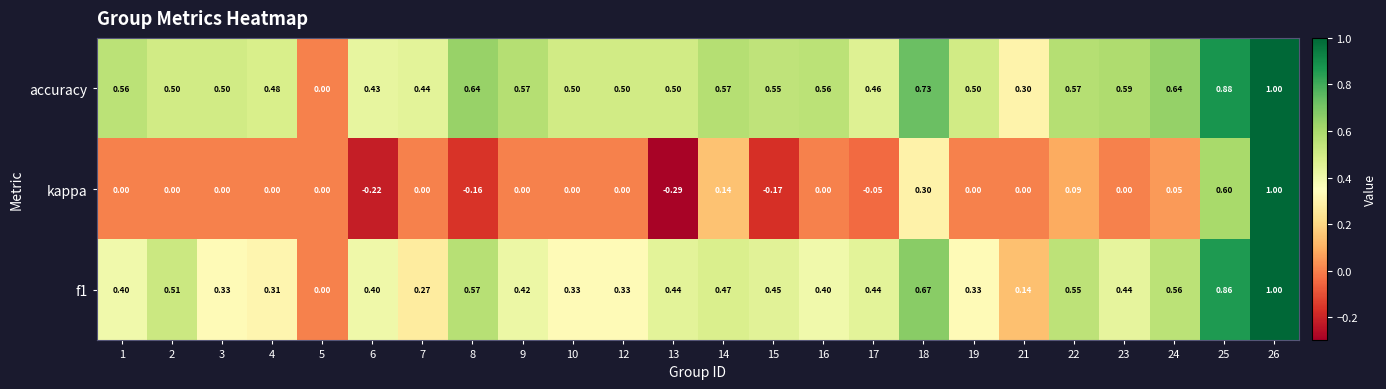

Is the value of accuracy at 24 greater than the value of kappa at 5?

Yes